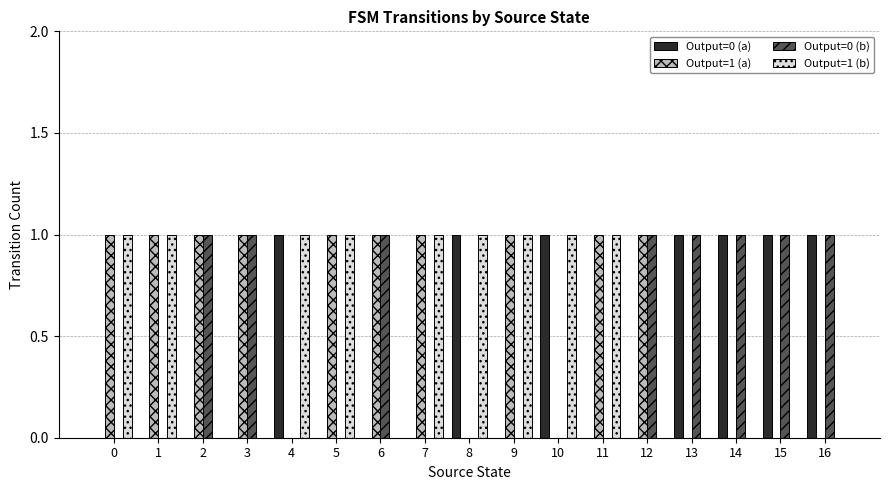

Are the bars grouped side by side (vs. stacked)?

Yes